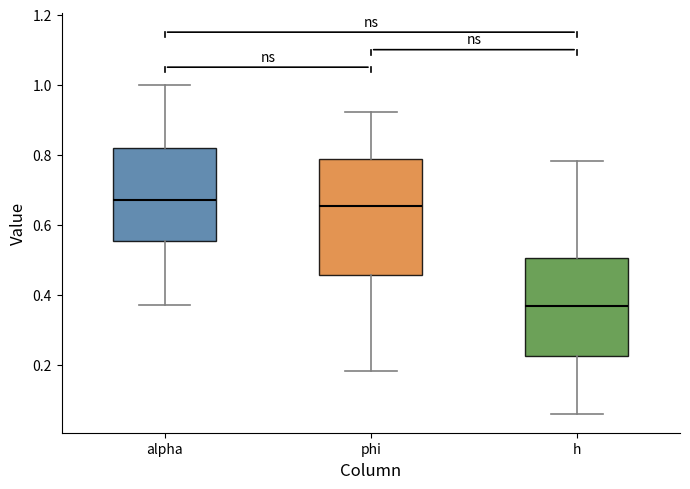

Comparing the boxes themselves (not the whiskers), which one is the tallest?

phi